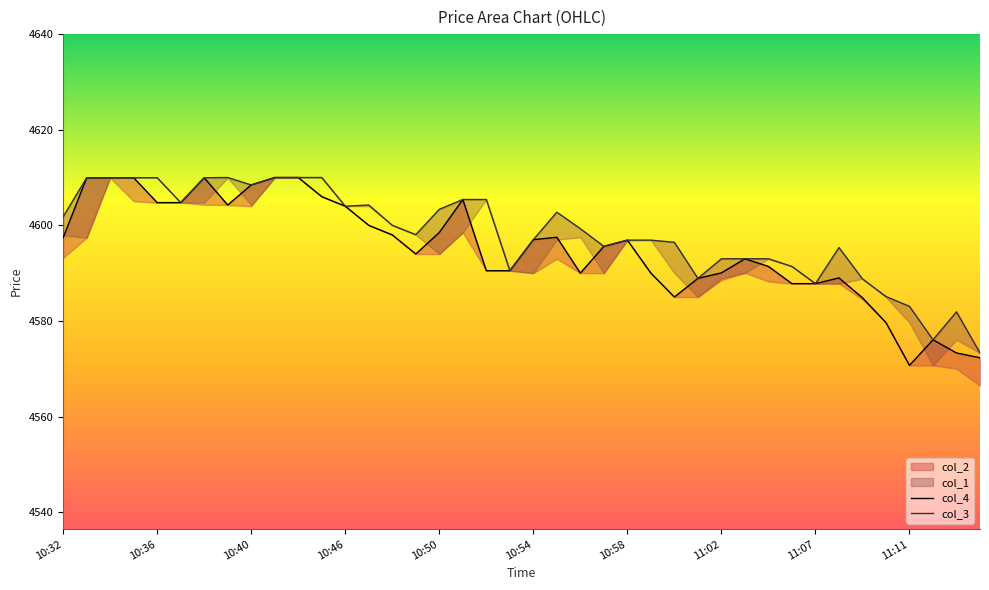

What is the value of the col_3 point at the 1st from the left?

4601.8